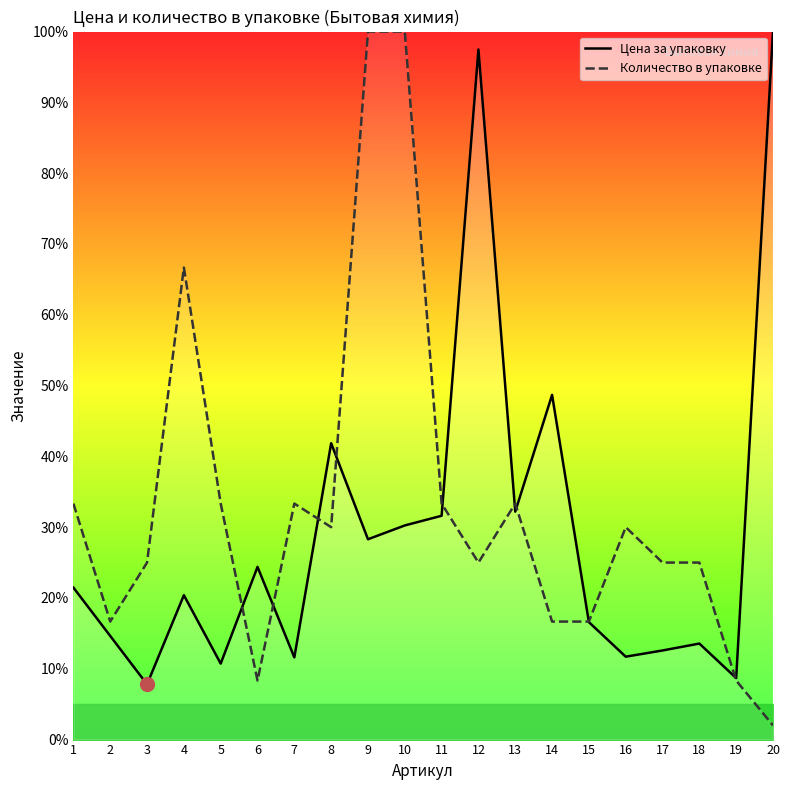

What is the approximate value of Цена за упаковку at 2?

14.6